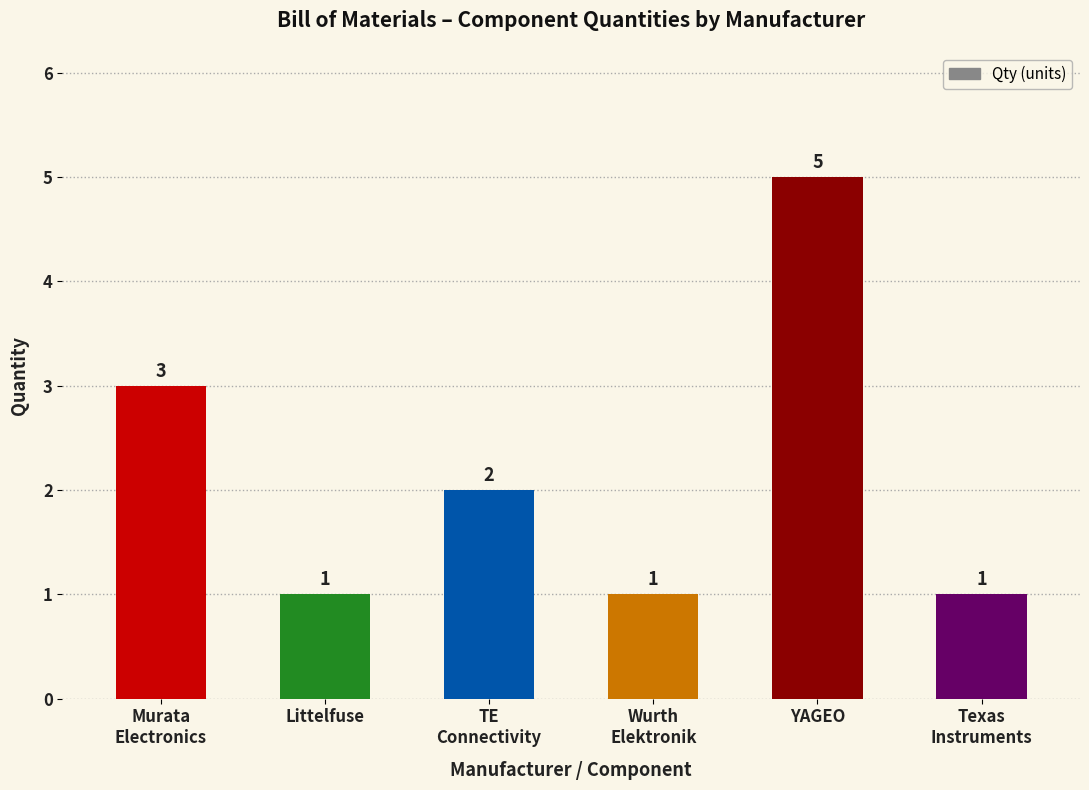

What is the value of the 1st bar from the left?

3